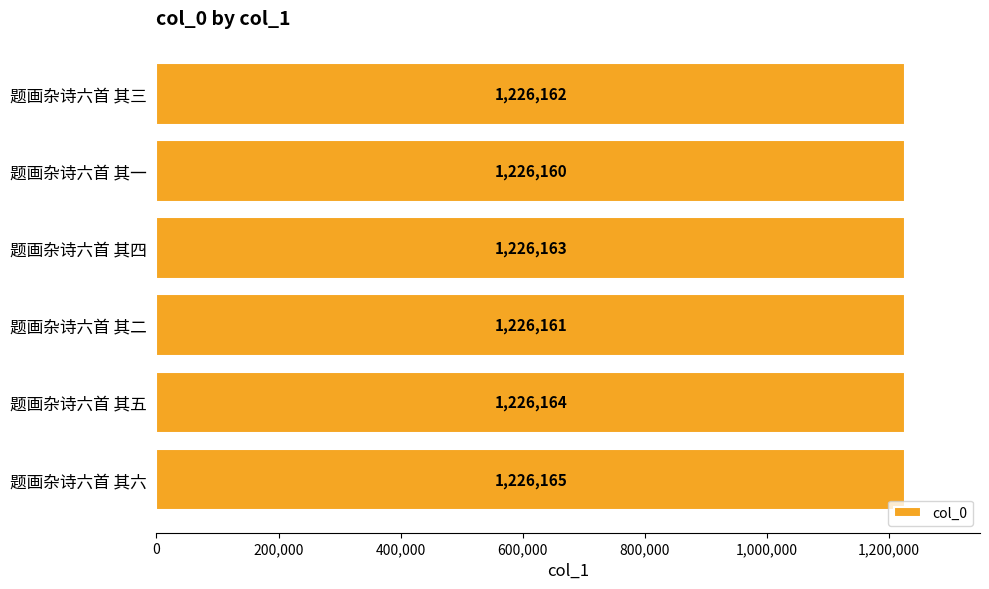

How many values are between 1226161 and 1226164?

4